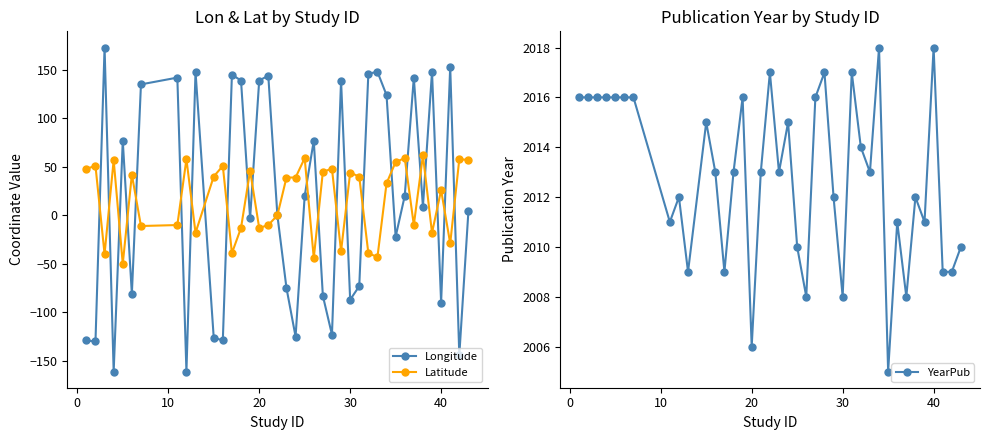

What is the difference between the maximum and minimum values in the YearPub series?

13